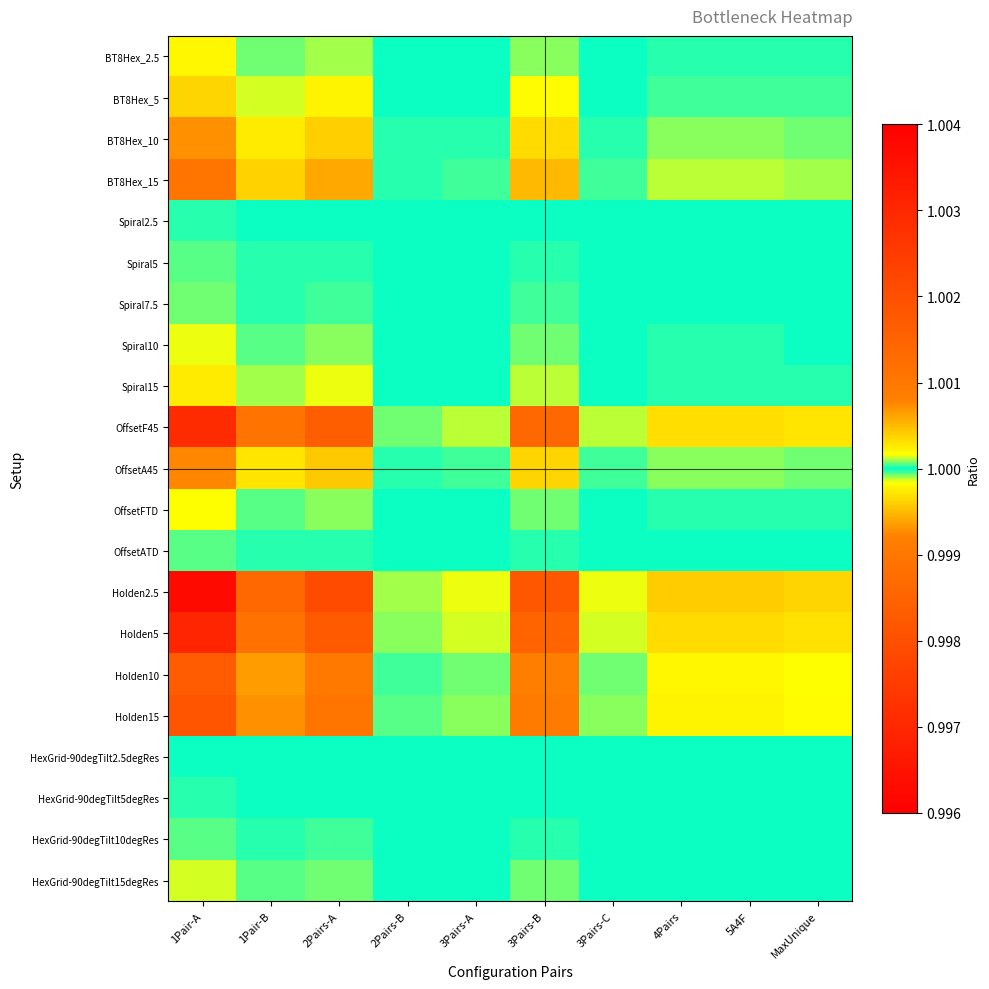

Reading left to right, list all the values displayed in this chart.

BT8Hex_2.5: 1Pair-A=1.0	1Pair-B=1.0	2Pairs-A=1.0	2Pairs-B=1.0	3Pairs-A=1.0	3Pairs-B=1.0	3Pairs-C=1.0	4Pairs=1.0	5A4F=1.0	MaxUnique=1.0
BT8Hex_5: 1Pair-A=1.0	1Pair-B=1.0	2Pairs-A=1.0	2Pairs-B=1.0	3Pairs-A=1.0	3Pairs-B=1.0	3Pairs-C=1.0	4Pairs=1.0	5A4F=1.0	MaxUnique=1.0
BT8Hex_10: 1Pair-A=1.0	1Pair-B=1.0	2Pairs-A=1.0	2Pairs-B=1.0	3Pairs-A=1.0	3Pairs-B=1.0	3Pairs-C=1.0	4Pairs=1.0	5A4F=1.0	MaxUnique=1.0
BT8Hex_15: 1Pair-A=1.0	1Pair-B=1.0	2Pairs-A=1.0	2Pairs-B=1.0	3Pairs-A=1.0	3Pairs-B=1.0	3Pairs-C=1.0	4Pairs=1.0	5A4F=1.0	MaxUnique=1.0
Spiral2.5: 1Pair-A=1.0	1Pair-B=1.0	2Pairs-A=1.0	2Pairs-B=1.0	3Pairs-A=1.0	3Pairs-B=1.0	3Pairs-C=1.0	4Pairs=1.0	5A4F=1.0	MaxUnique=1.0
Spiral5: 1Pair-A=1.0	1Pair-B=1.0	2Pairs-A=1.0	2Pairs-B=1.0	3Pairs-A=1.0	3Pairs-B=1.0	3Pairs-C=1.0	4Pairs=1.0	5A4F=1.0	MaxUnique=1.0
Spiral7.5: 1Pair-A=1.0	1Pair-B=1.0	2Pairs-A=1.0	2Pairs-B=1.0	3Pairs-A=1.0	3Pairs-B=1.0	3Pairs-C=1.0	4Pairs=1.0	5A4F=1.0	MaxUnique=1.0
Spiral10: 1Pair-A=1.0	1Pair-B=1.0	2Pairs-A=1.0	2Pairs-B=1.0	3Pairs-A=1.0	3Pairs-B=1.0	3Pairs-C=1.0	4Pairs=1.0	5A4F=1.0	MaxUnique=1.0
Spiral15: 1Pair-A=1.0	1Pair-B=1.0	2Pairs-A=1.0	2Pairs-B=1.0	3Pairs-A=1.0	3Pairs-B=1.0	3Pairs-C=1.0	4Pairs=1.0	5A4F=1.0	MaxUnique=1.0
OffsetF45: 1Pair-A=1.0	1Pair-B=1.0	2Pairs-A=1.0	2Pairs-B=1.0	3Pairs-A=1.0	3Pairs-B=1.0	3Pairs-C=1.0	4Pairs=1.0	5A4F=1.0	MaxUnique=1.0
OffsetA45: 1Pair-A=1.0	1Pair-B=1.0	2Pairs-A=1.0	2Pairs-B=1.0	3Pairs-A=1.0	3Pairs-B=1.0	3Pairs-C=1.0	4Pairs=1.0	5A4F=1.0	MaxUnique=1.0
OffsetFTD: 1Pair-A=1.0	1Pair-B=1.0	2Pairs-A=1.0	2Pairs-B=1.0	3Pairs-A=1.0	3Pairs-B=1.0	3Pairs-C=1.0	4Pairs=1.0	5A4F=1.0	MaxUnique=1.0
OffsetATD: 1Pair-A=1.0	1Pair-B=1.0	2Pairs-A=1.0	2Pairs-B=1.0	3Pairs-A=1.0	3Pairs-B=1.0	3Pairs-C=1.0	4Pairs=1.0	5A4F=1.0	MaxUnique=1.0
Holden2.5: 1Pair-A=1.0	1Pair-B=1.0	2Pairs-A=1.0	2Pairs-B=1.0	3Pairs-A=1.0	3Pairs-B=1.0	3Pairs-C=1.0	4Pairs=1.0	5A4F=1.0	MaxUnique=1.0
Holden5: 1Pair-A=1.0	1Pair-B=1.0	2Pairs-A=1.0	2Pairs-B=1.0	3Pairs-A=1.0	3Pairs-B=1.0	3Pairs-C=1.0	4Pairs=1.0	5A4F=1.0	MaxUnique=1.0
Holden10: 1Pair-A=1.0	1Pair-B=1.0	2Pairs-A=1.0	2Pairs-B=1.0	3Pairs-A=1.0	3Pairs-B=1.0	3Pairs-C=1.0	4Pairs=1.0	5A4F=1.0	MaxUnique=1.0
Holden15: 1Pair-A=1.0	1Pair-B=1.0	2Pairs-A=1.0	2Pairs-B=1.0	3Pairs-A=1.0	3Pairs-B=1.0	3Pairs-C=1.0	4Pairs=1.0	5A4F=1.0	MaxUnique=1.0
HexGrid-90degTilt2.5degRes: 1Pair-A=1.0	1Pair-B=1.0	2Pairs-A=1.0	2Pairs-B=1.0	3Pairs-A=1.0	3Pairs-B=1.0	3Pairs-C=1.0	4Pairs=1.0	5A4F=1.0	MaxUnique=1.0
HexGrid-90degTilt5degRes: 1Pair-A=1.0	1Pair-B=1.0	2Pairs-A=1.0	2Pairs-B=1.0	3Pairs-A=1.0	3Pairs-B=1.0	3Pairs-C=1.0	4Pairs=1.0	5A4F=1.0	MaxUnique=1.0
HexGrid-90degTilt10degRes: 1Pair-A=1.0	1Pair-B=1.0	2Pairs-A=1.0	2Pairs-B=1.0	3Pairs-A=1.0	3Pairs-B=1.0	3Pairs-C=1.0	4Pairs=1.0	5A4F=1.0	MaxUnique=1.0
HexGrid-90degTilt15degRes: 1Pair-A=1.0	1Pair-B=1.0	2Pairs-A=1.0	2Pairs-B=1.0	3Pairs-A=1.0	3Pairs-B=1.0	3Pairs-C=1.0	4Pairs=1.0	5A4F=1.0	MaxUnique=1.0